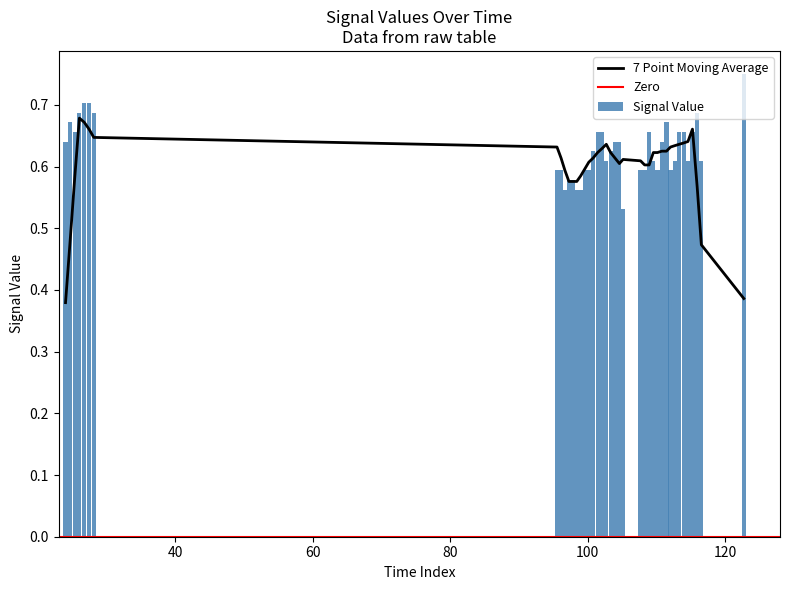

What is the average value?

0.6